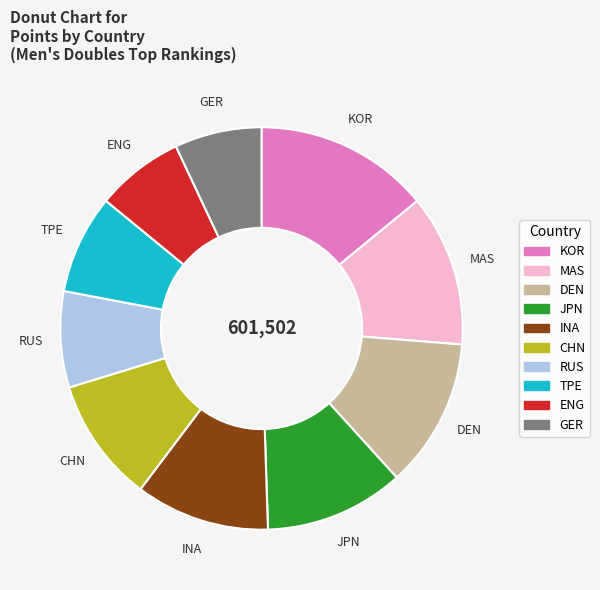

Do MAS and CHN together represent more than half of the pie?

No